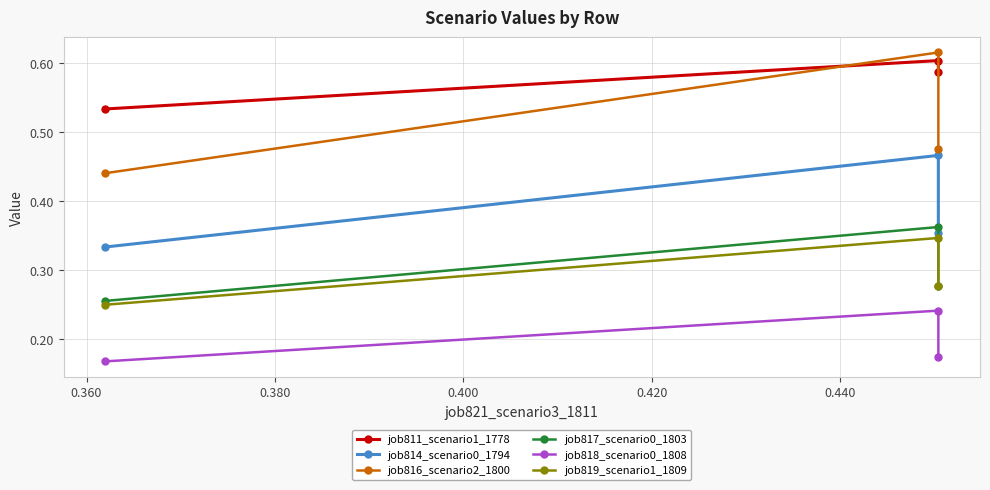

True or false: job816_scenario2_1800 has a value of 0.2 at 0.380.

False